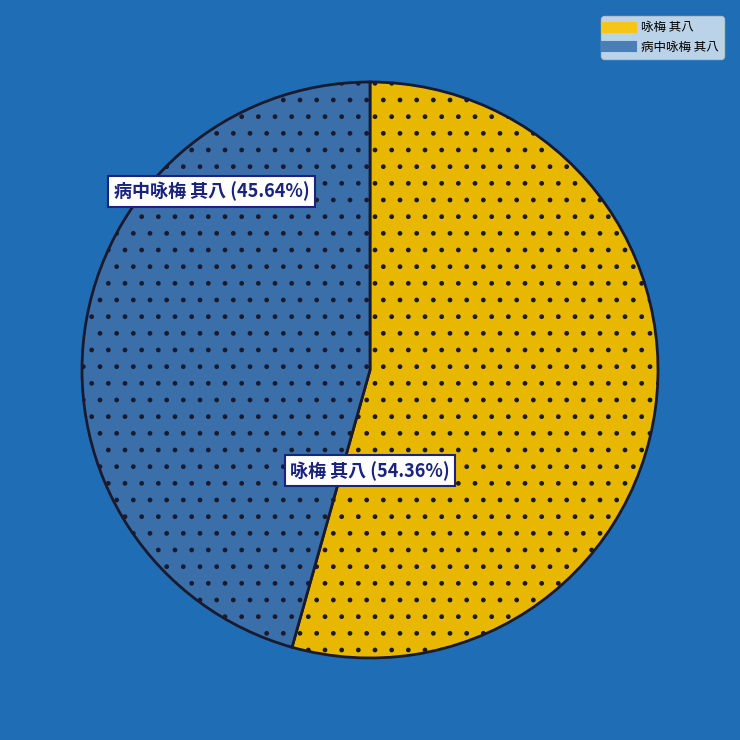

To the nearest percent, what percentage of the pie is 咏梅 其八?

54%